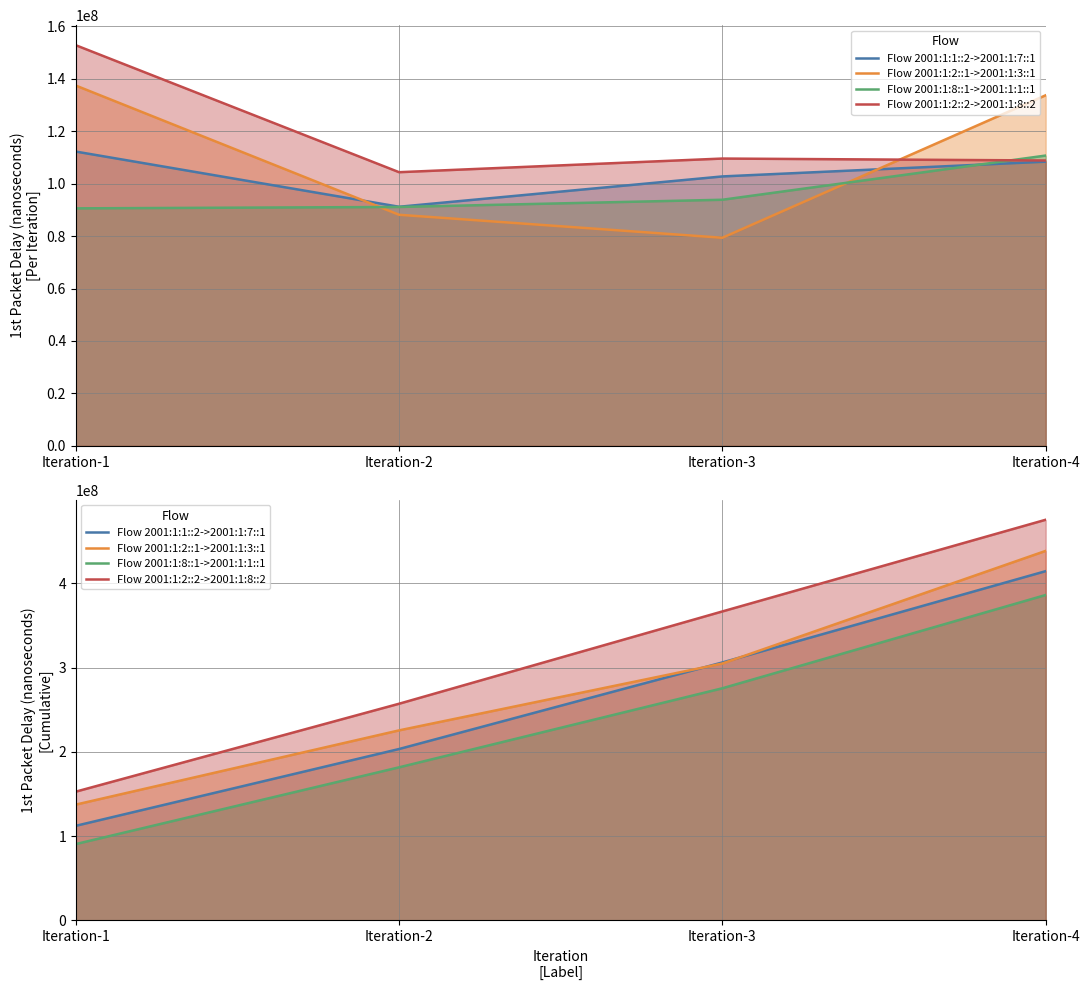

True or false: Flow 2001:1:2::2->2001:1:8::2 and Flow 2001:1:1::2->2001:1:7::1 intersect in this chart.

False